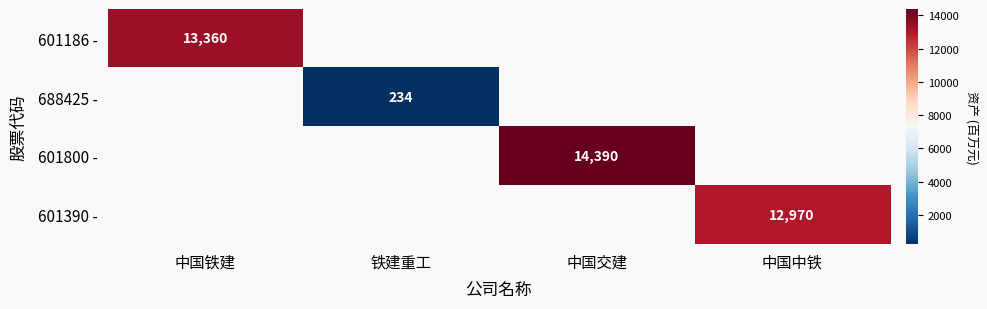

The 688425 - series shows 234 at 铁建重工. True or false?

True